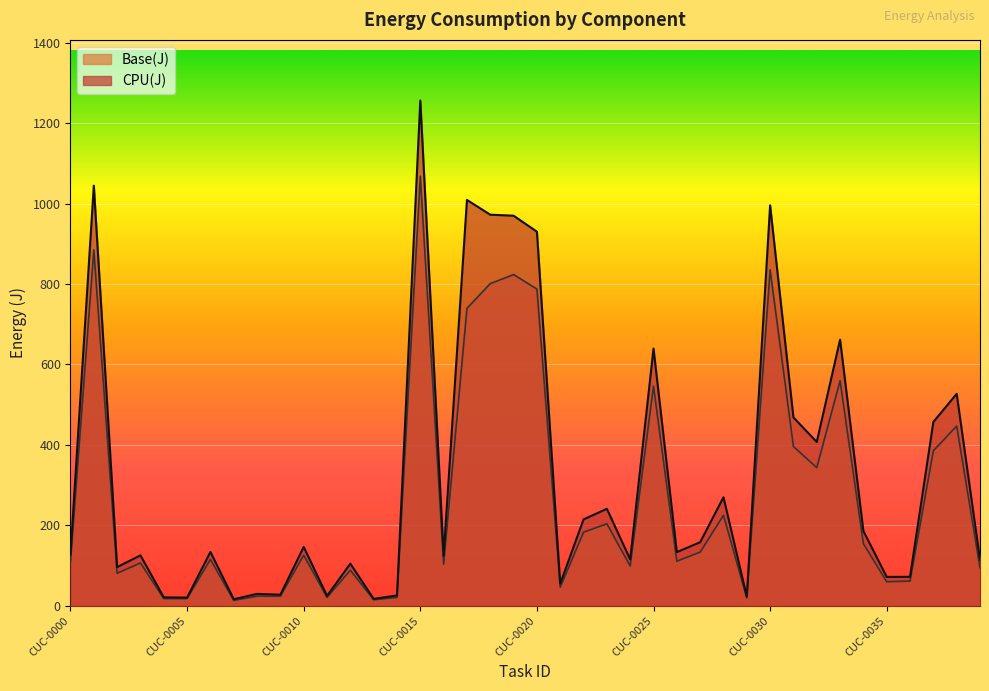

Where is the first local minimum for CPU(J)?

CUC-0002